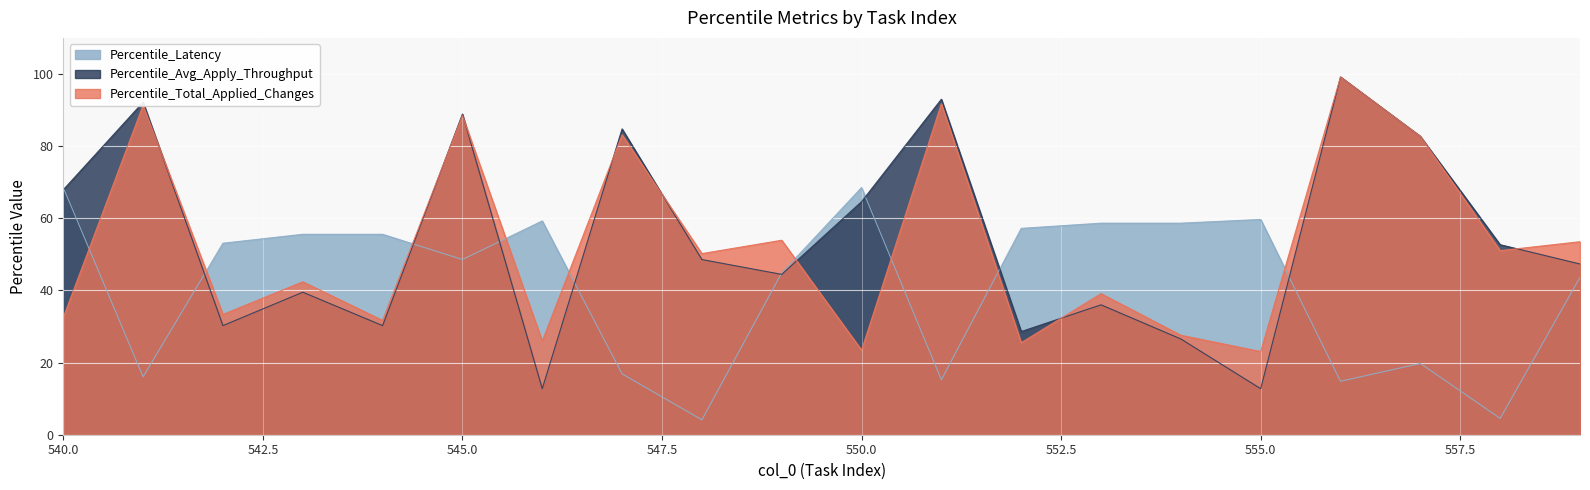

Rank the series at 554 from lowest to highest value.

Percentile_Avg_Apply_Throughput, Percentile_Total_Applied_Changes, Percentile_Latency